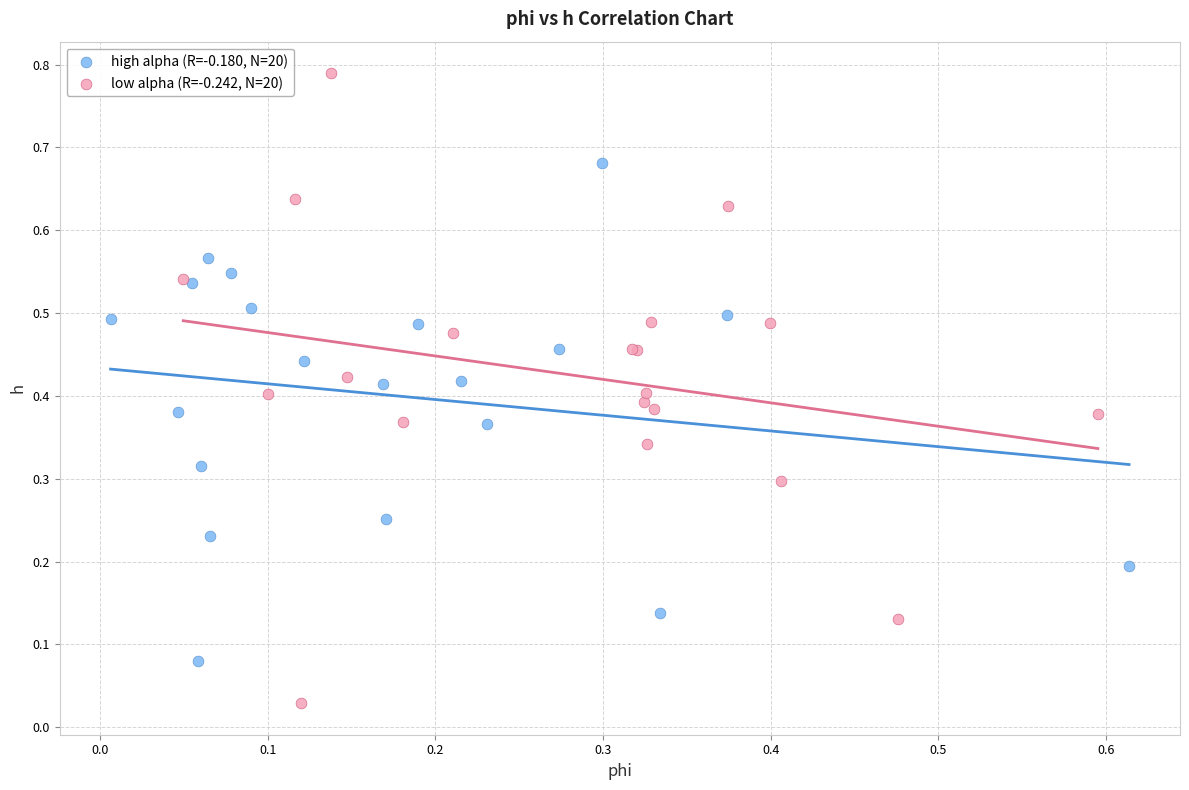

Which series reaches the maximum Y coordinate?

low alpha (R=-0.242, N=20)